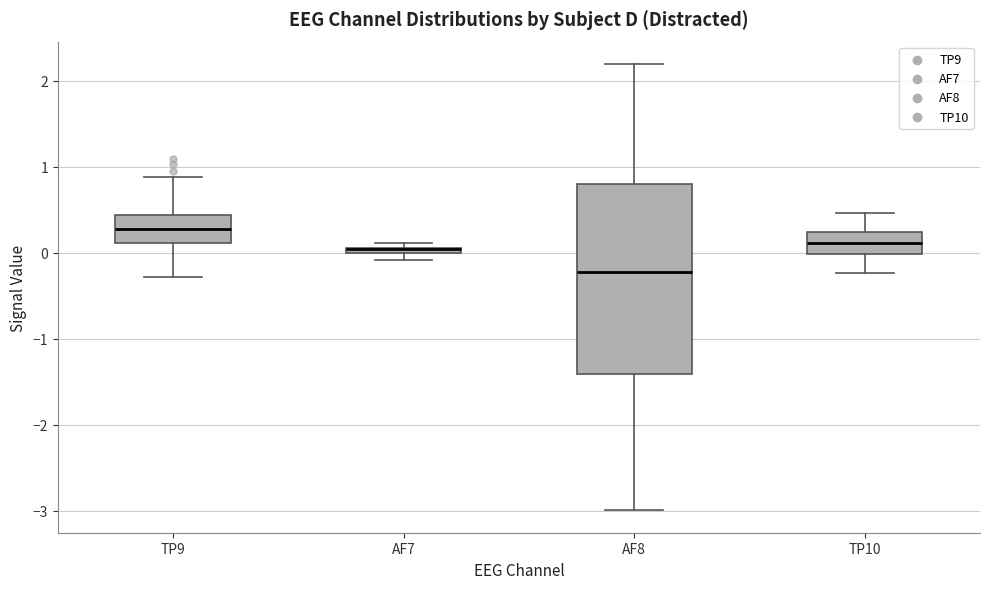

Where does the lower whisker of the box for AF8 end on the y-axis? The values are not printed on the chart, so give them approximately, as read against the axis.

-3.0